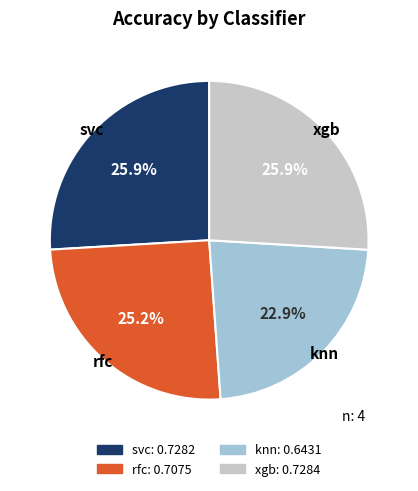

True or false: svc accounts for 26% of the total.

True